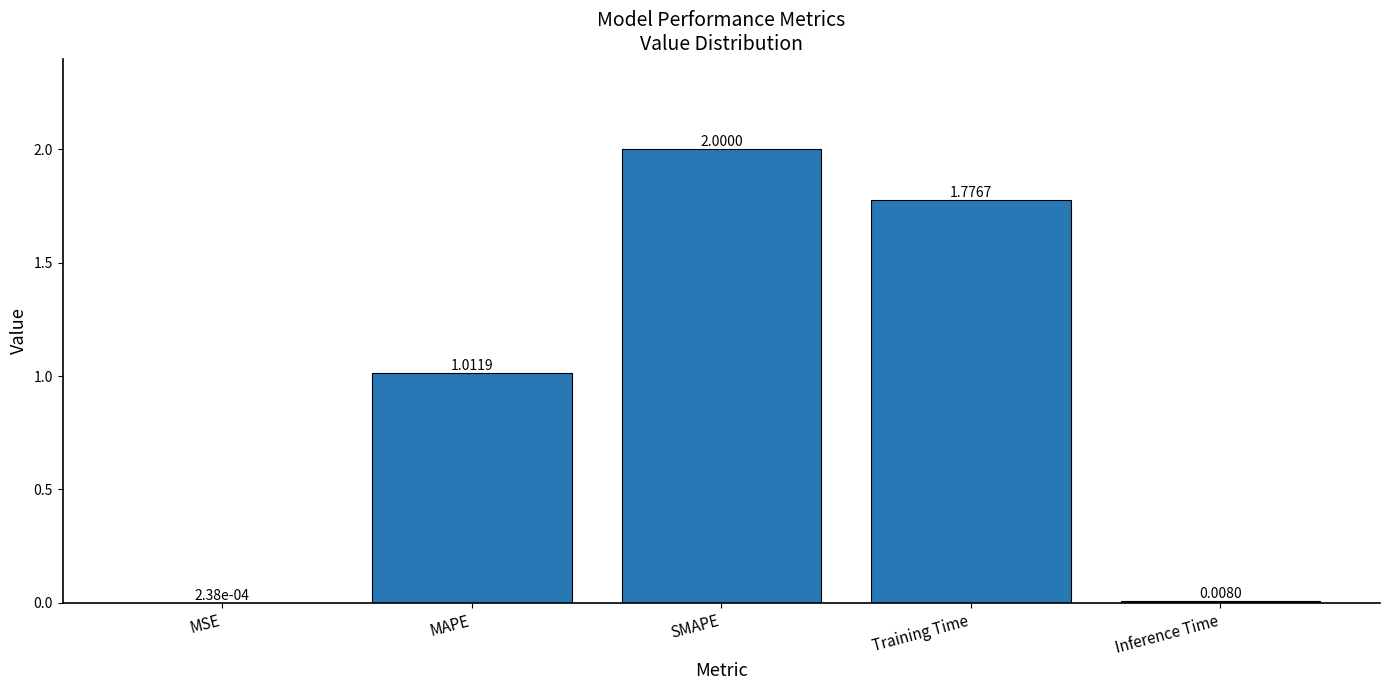

Which has a higher value, MSE or SMAPE?

SMAPE